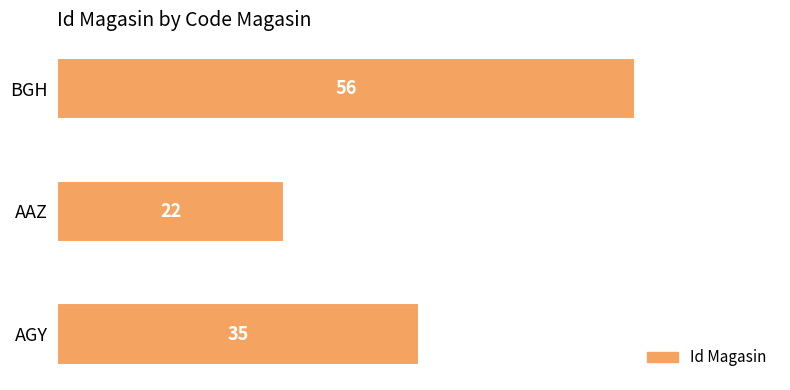

What is the ratio of the value at AGY to the value at AAZ?

1.6